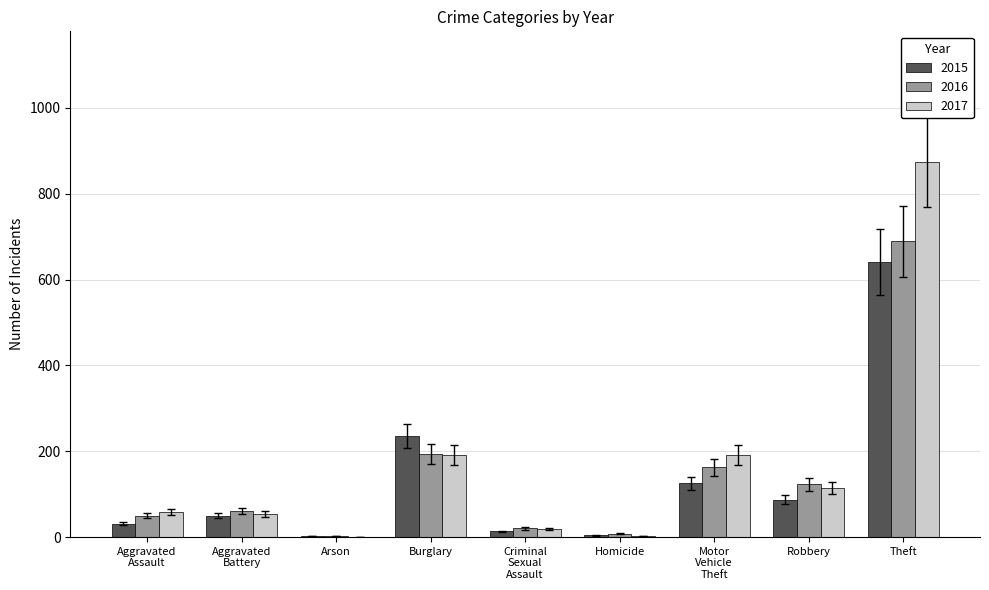

At which category is the sum across all series the highest?

Theft